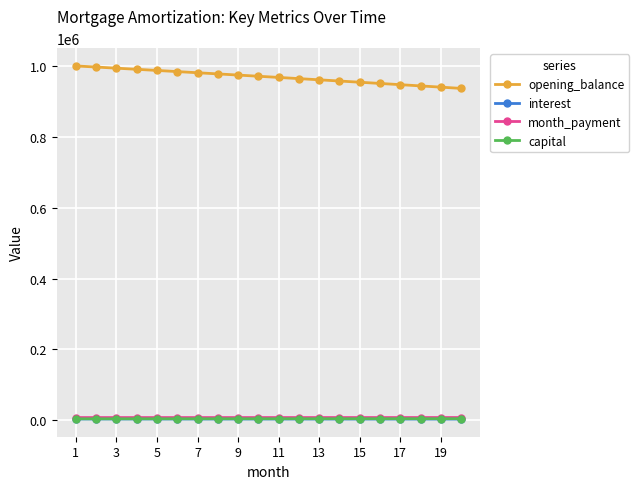

How many lines are shown in the chart?

4